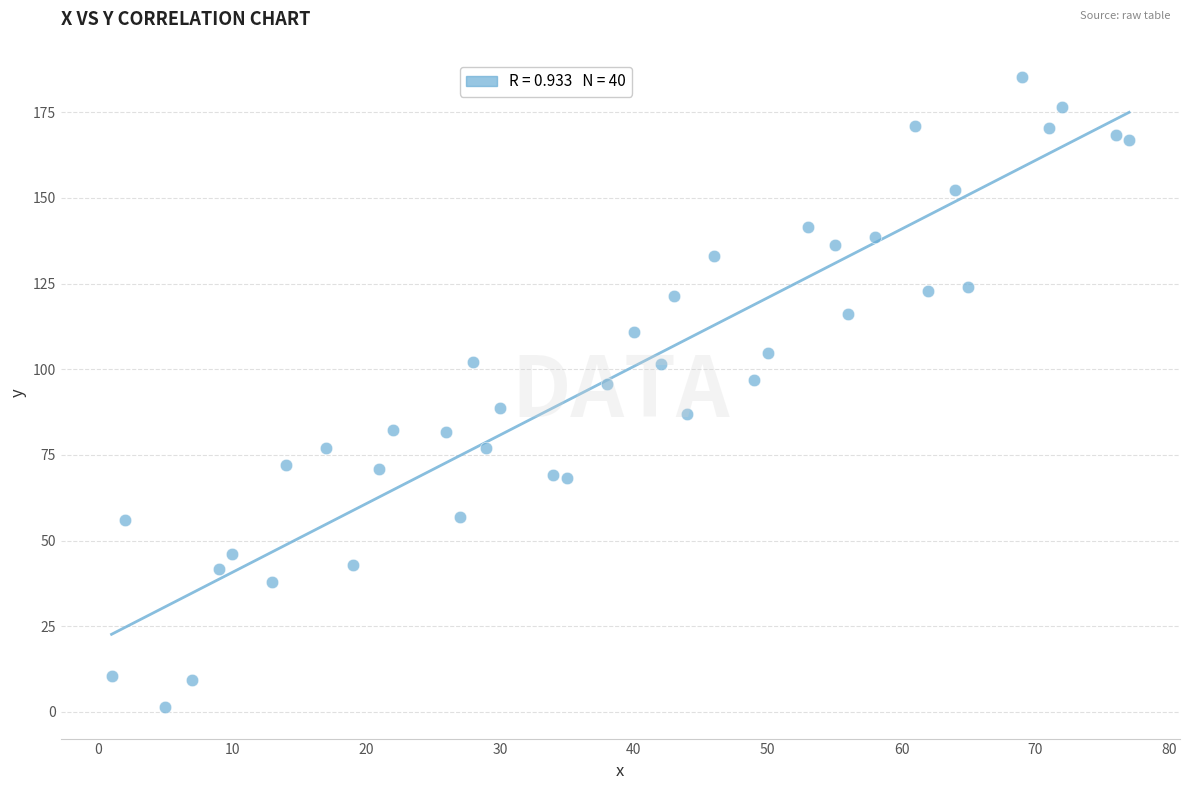

What is the range of X values (max minus min)?

76.0